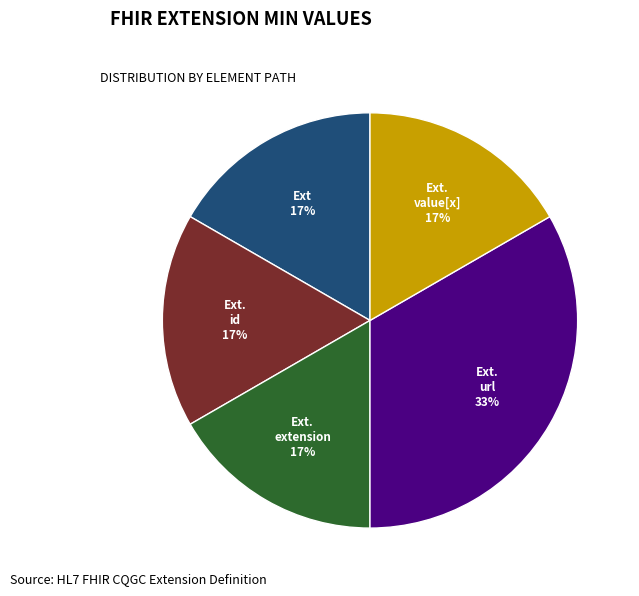

Does any single category account for the majority?

No